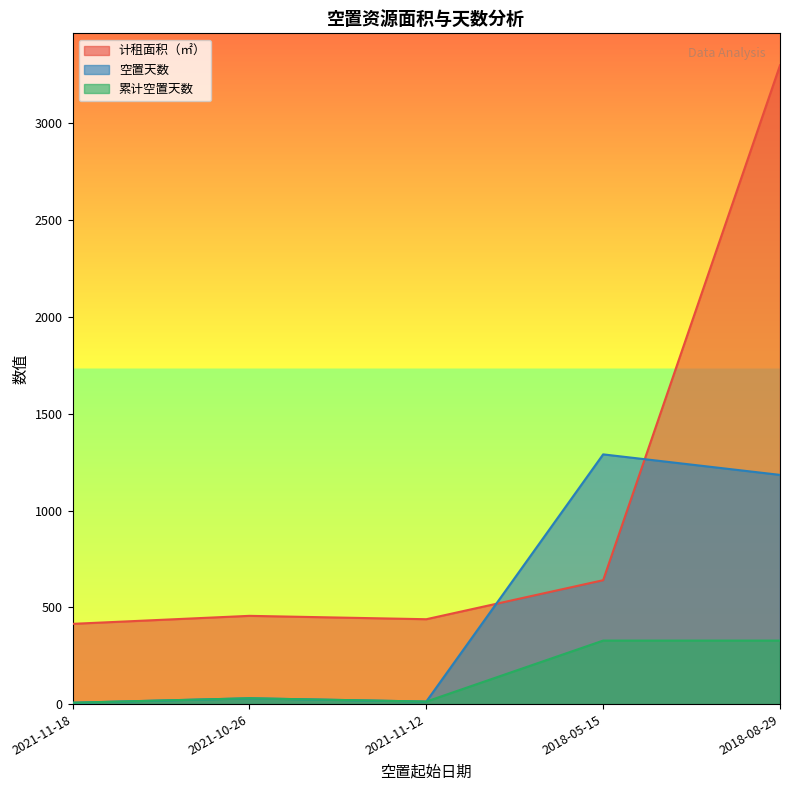

Between which two adjacent categories do 计租面积（㎡） and 空置天数 first intersect?

2021-11-12 and 2018-05-15